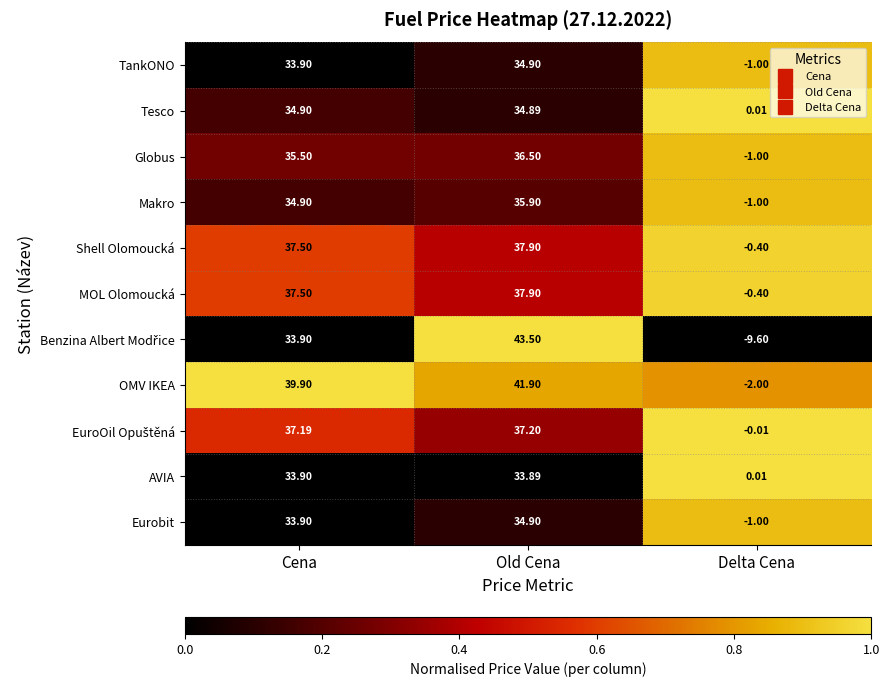

At which category is the sum across all series the highest?

Old Cena